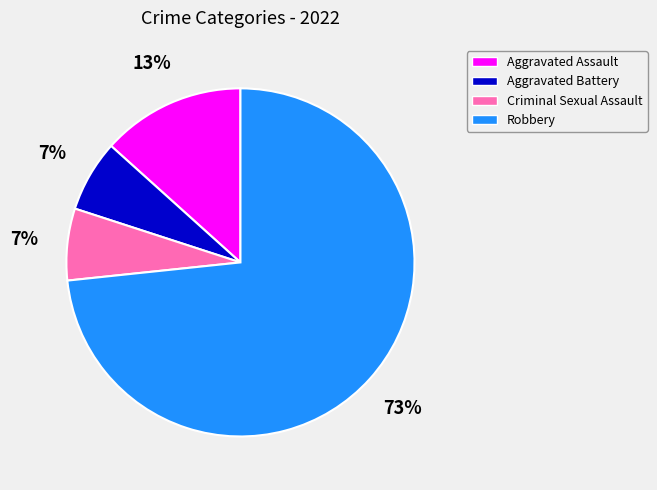

To the nearest percent, what is the combined percentage of Robbery and Criminal Sexual Assault?

80%